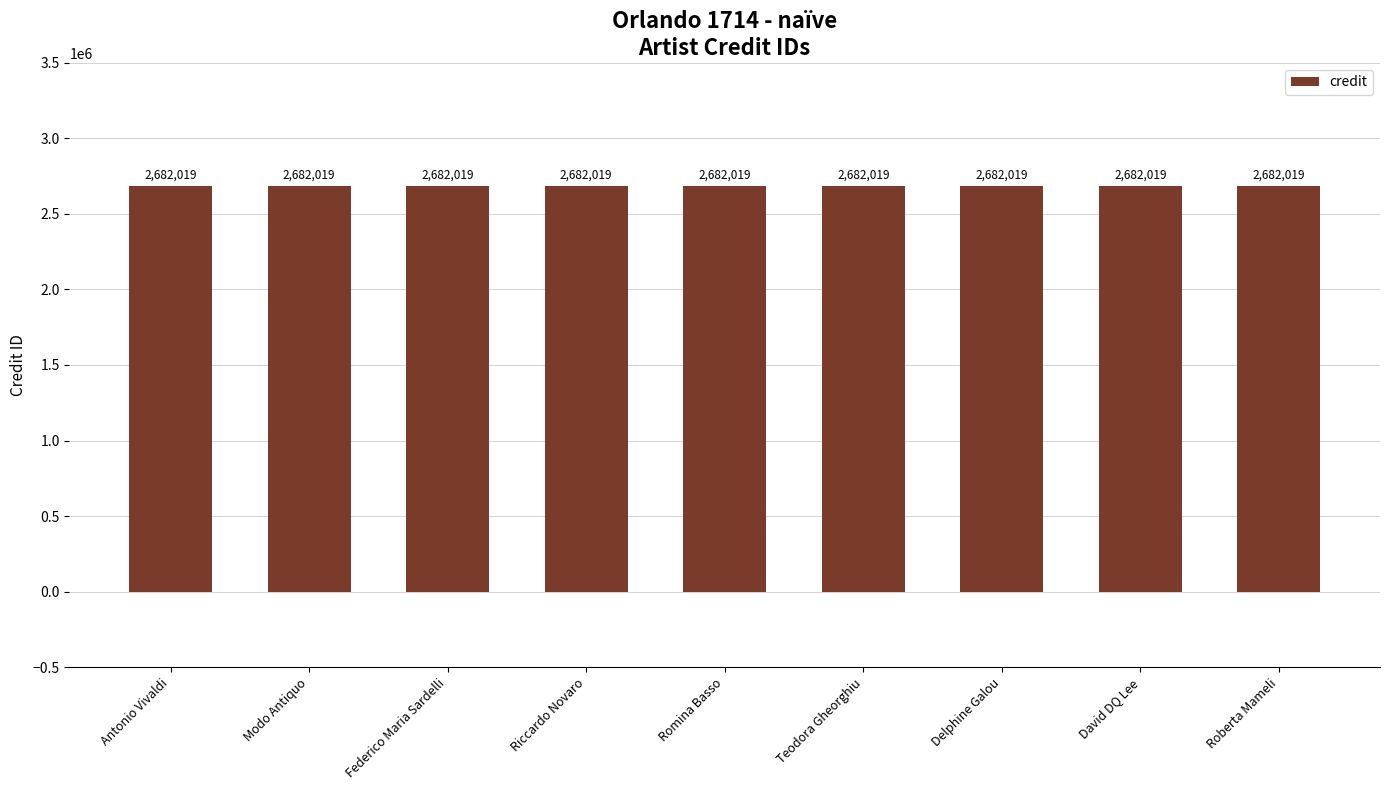

How many categories are shown in the chart?

9